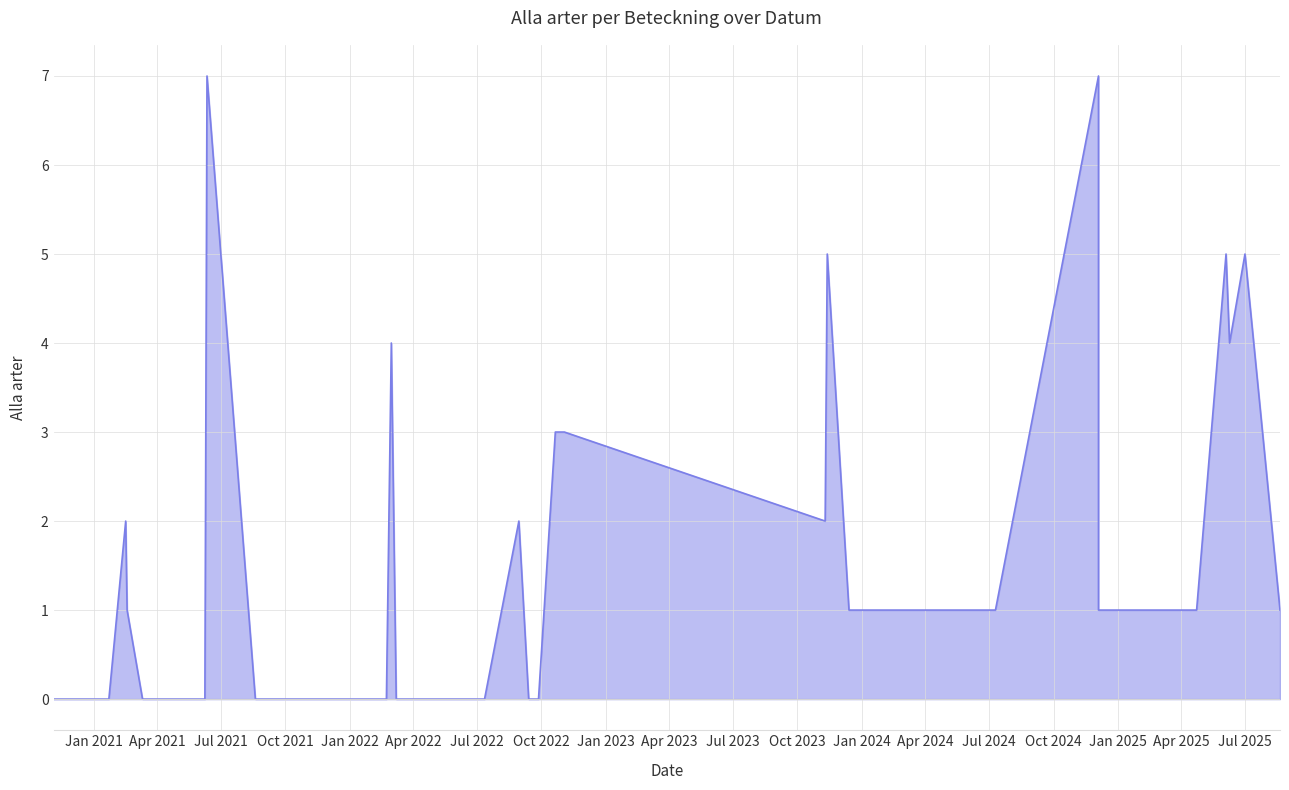

At which category does the chart reach its peak across all series?

2024-12-04